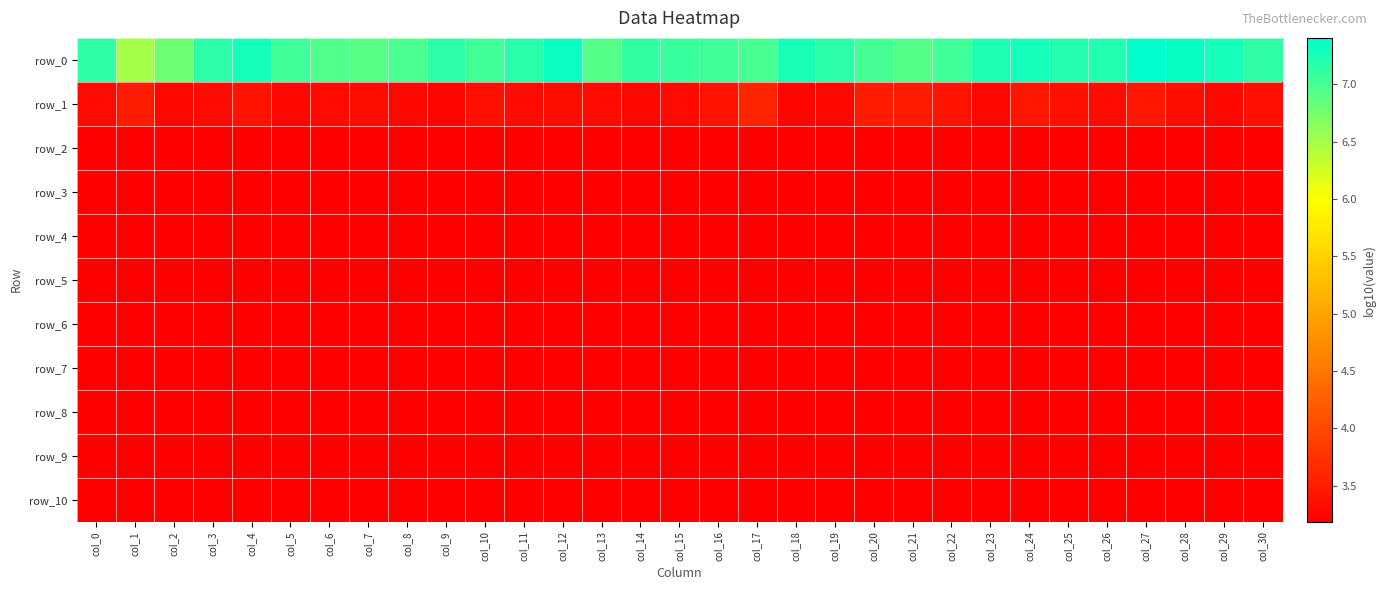

Reading left to right, list all the values displayed in this chart.

row_0: 7.1	6.5	6.8	7.2	7.3	7.1	6.9	6.9	7.0	7.2	7.0	7.2	7.3	6.9	7.1	7.1	7.0	7.0	7.3	7.1	7.0	6.9	7.1	7.2	7.3	7.2	7.2	7.4	7.3	7.3	7.1
row_1: 3.3	3.5	3.3	3.3	3.4	3.3	3.3	3.3	3.3	3.2	3.4	3.3	3.3	3.3	3.3	3.3	3.4	3.6	3.2	3.3	3.5	3.5	3.4	3.3	3.4	3.4	3.3	3.4	3.3	3.3	3.4
row_2: 3.2	3.2	3.2	3.2	3.2	3.2	3.2	3.2	3.2	3.2	3.2	3.2	3.2	3.2	3.2	3.2	3.2	3.2	3.2	3.2	3.2	3.2	3.2	3.2	3.2	3.2	3.2	3.2	3.2	3.2	3.2
row_3: 3.2	3.2	3.2	3.2	3.2	3.2	3.2	3.2	3.2	3.2	3.2	3.2	3.2	3.2	3.2	3.2	3.2	3.2	3.2	3.2	3.2	3.2	3.2	3.2	3.2	3.2	3.2	3.2	3.2	3.2	3.2
row_4: 3.2	3.2	3.2	3.2	3.2	3.2	3.2	3.2	3.2	3.2	3.2	3.2	3.2	3.2	3.2	3.2	3.2	3.2	3.2	3.2	3.2	3.2	3.2	3.2	3.2	3.2	3.2	3.2	3.2	3.2	3.2
row_5: 3.2	3.2	3.2	3.2	3.2	3.2	3.2	3.2	3.2	3.2	3.2	3.2	3.2	3.2	3.2	3.2	3.2	3.2	3.2	3.2	3.2	3.2	3.2	3.2	3.2	3.2	3.2	3.2	3.2	3.2	3.2
row_6: 3.2	3.2	3.2	3.2	3.2	3.2	3.2	3.2	3.2	3.2	3.2	3.2	3.2	3.2	3.2	3.2	3.2	3.2	3.2	3.2	3.2	3.2	3.2	3.2	3.2	3.2	3.2	3.2	3.2	3.2	3.2
row_7: 3.2	3.2	3.2	3.2	3.2	3.2	3.2	3.2	3.2	3.2	3.2	3.2	3.2	3.2	3.2	3.2	3.2	3.2	3.2	3.2	3.2	3.2	3.2	3.2	3.2	3.2	3.2	3.2	3.2	3.2	3.2
row_8: 3.2	3.2	3.2	3.2	3.2	3.2	3.2	3.2	3.2	3.2	3.2	3.2	3.2	3.2	3.2	3.2	3.2	3.2	3.2	3.2	3.2	3.2	3.2	3.2	3.2	3.2	3.2	3.2	3.2	3.2	3.2
row_9: 3.2	3.2	3.2	3.2	3.2	3.2	3.2	3.2	3.2	3.2	3.2	3.2	3.2	3.2	3.2	3.2	3.2	3.2	3.2	3.2	3.2	3.2	3.2	3.2	3.2	3.2	3.2	3.2	3.2	3.2	3.2
row_10: 3.2	3.2	3.2	3.2	3.2	3.2	3.2	3.2	3.2	3.2	3.2	3.2	3.2	3.2	3.2	3.2	3.2	3.2	3.2	3.2	3.2	3.2	3.2	3.2	3.2	3.2	3.2	3.2	3.2	3.2	3.2